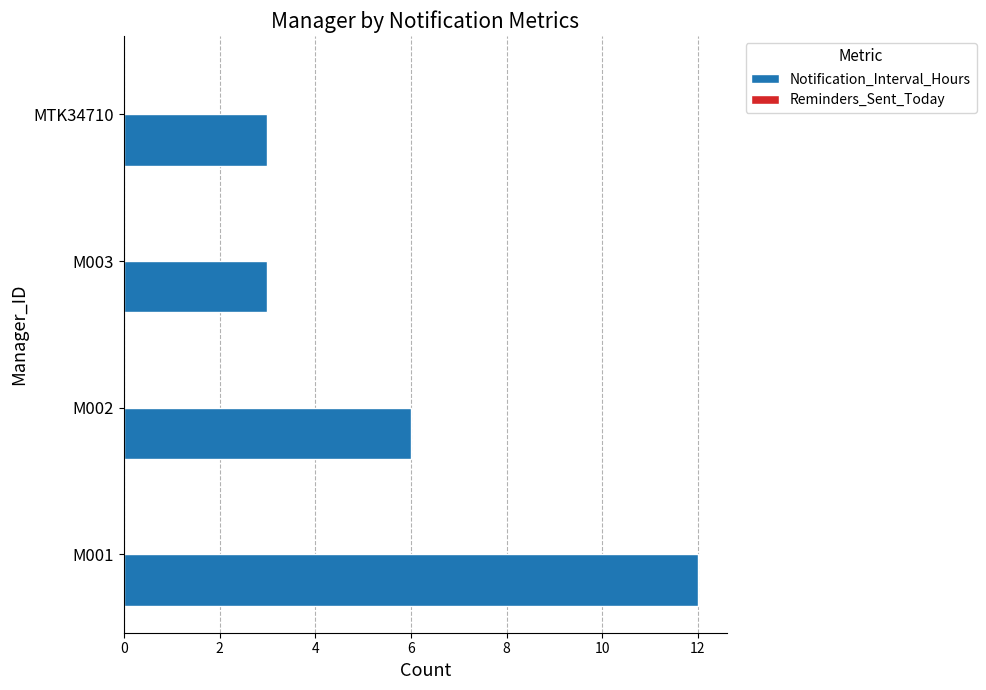

Is it true that the value at MTK34710 is 3?

True